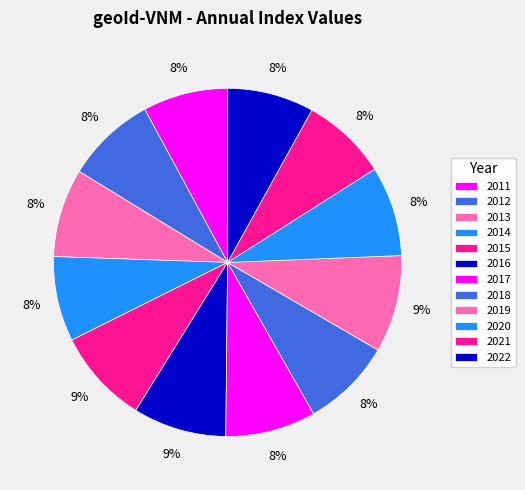

How many slices are in this pie chart?

12